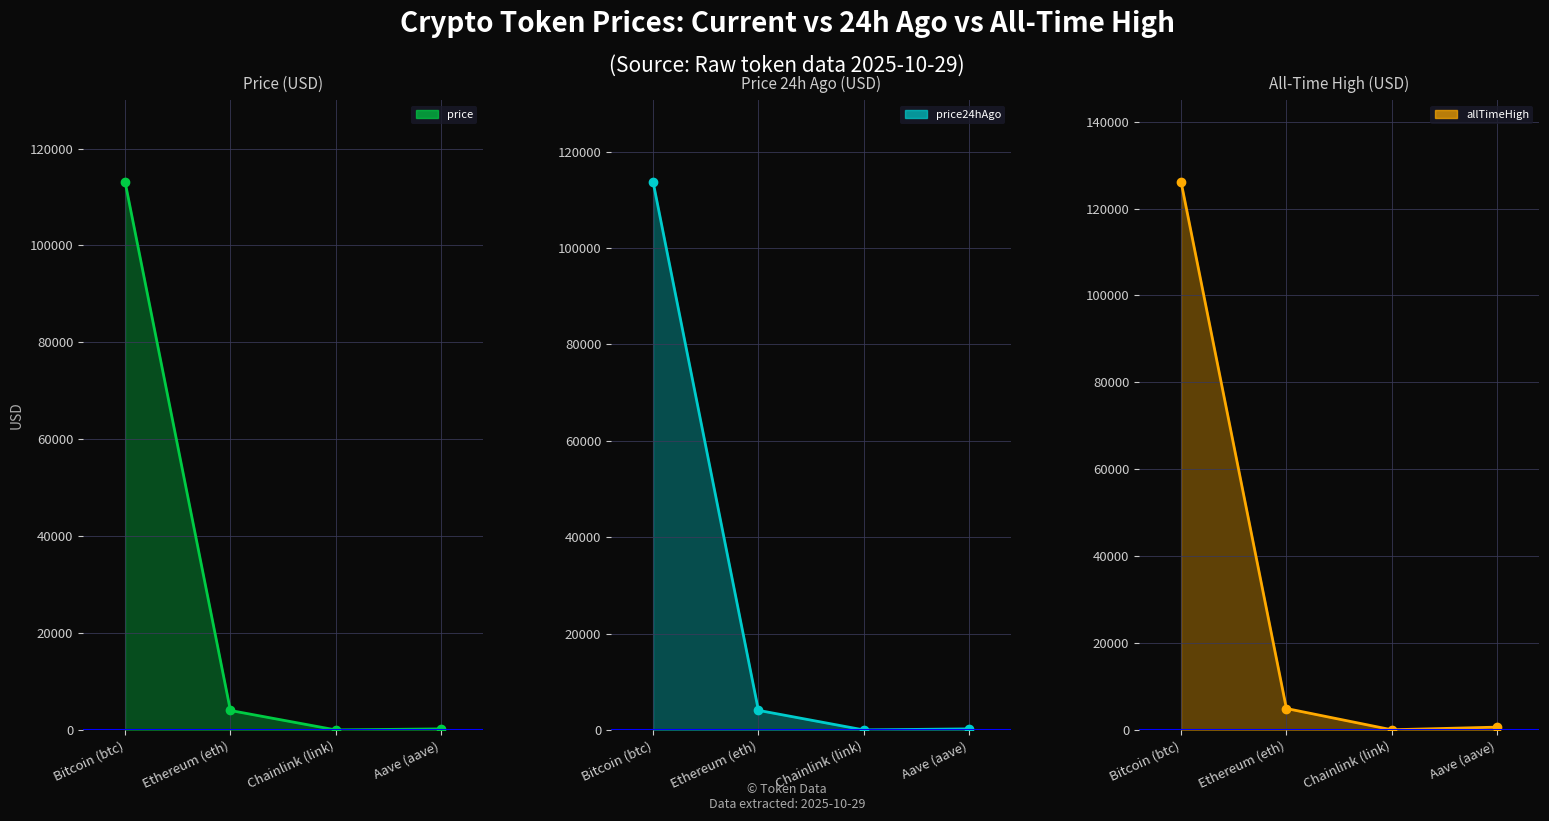

Which series changed the most between Bitcoin (btc) and Ethereum (eth)?

allTimeHigh line